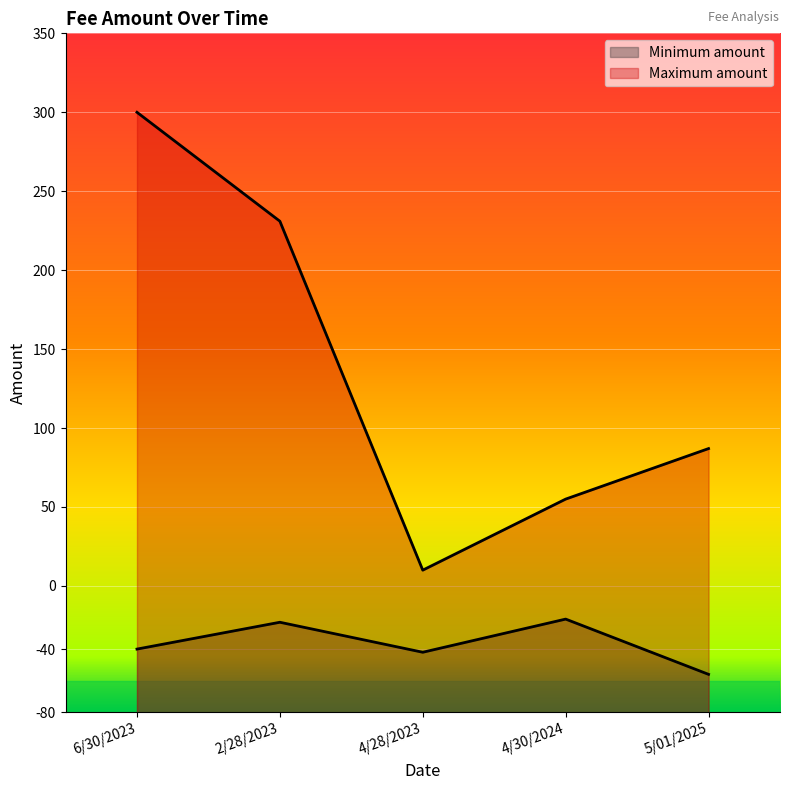

True or false: Minimum amount and Maximum amount cross at least once.

False